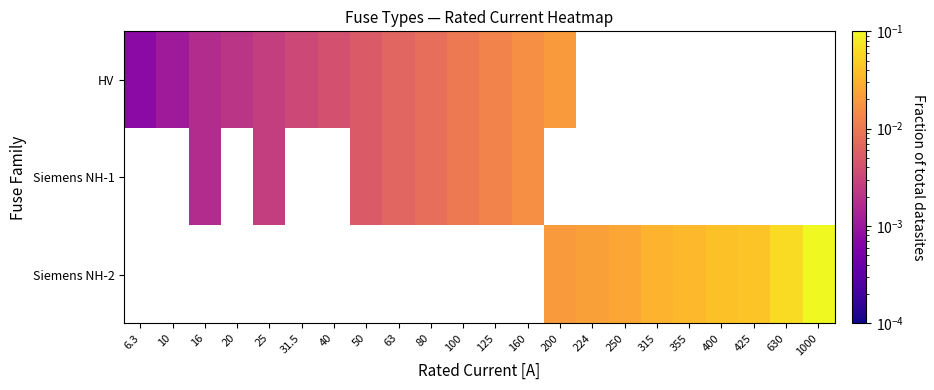

What is the greatest value displayed?

0.1